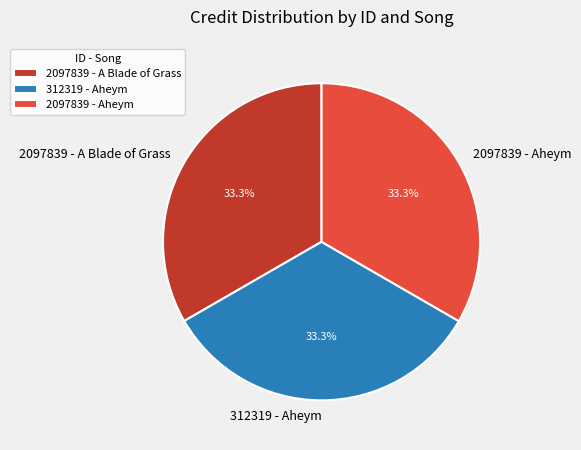

To the nearest percent, what is the average slice percentage?

33%